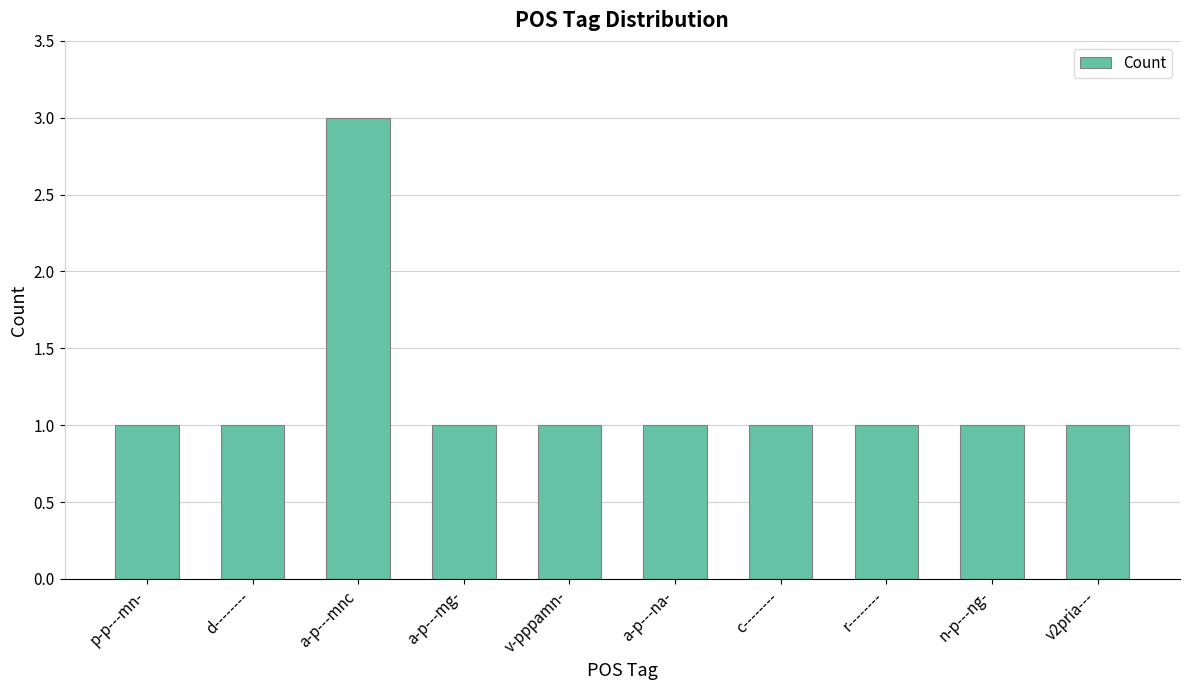

Which label corresponds to the largest value in the chart?

a-p---mnc